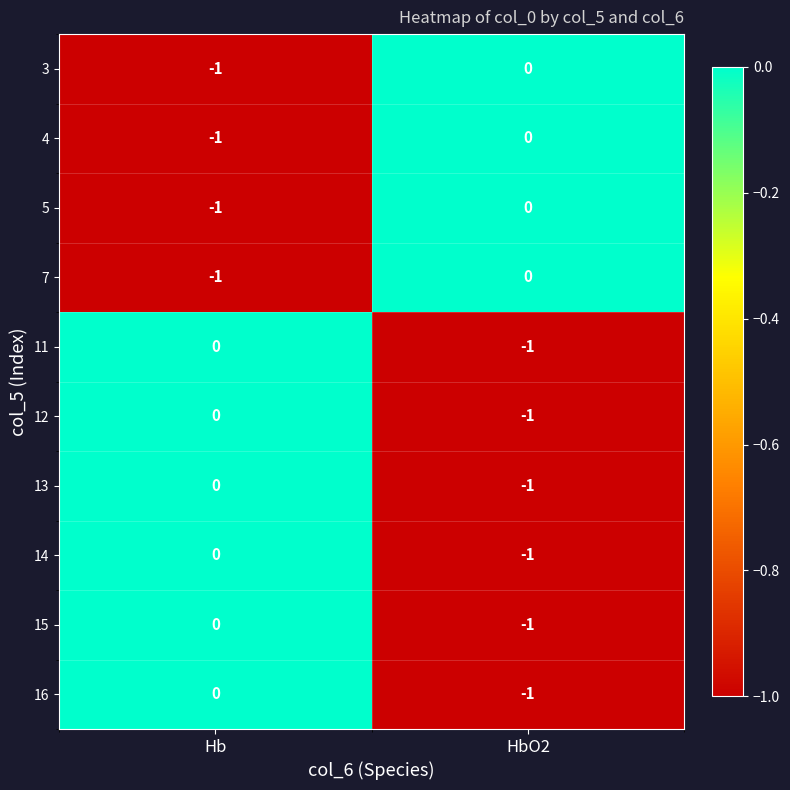

Is it true that 15 equals 0 at Hb?

True